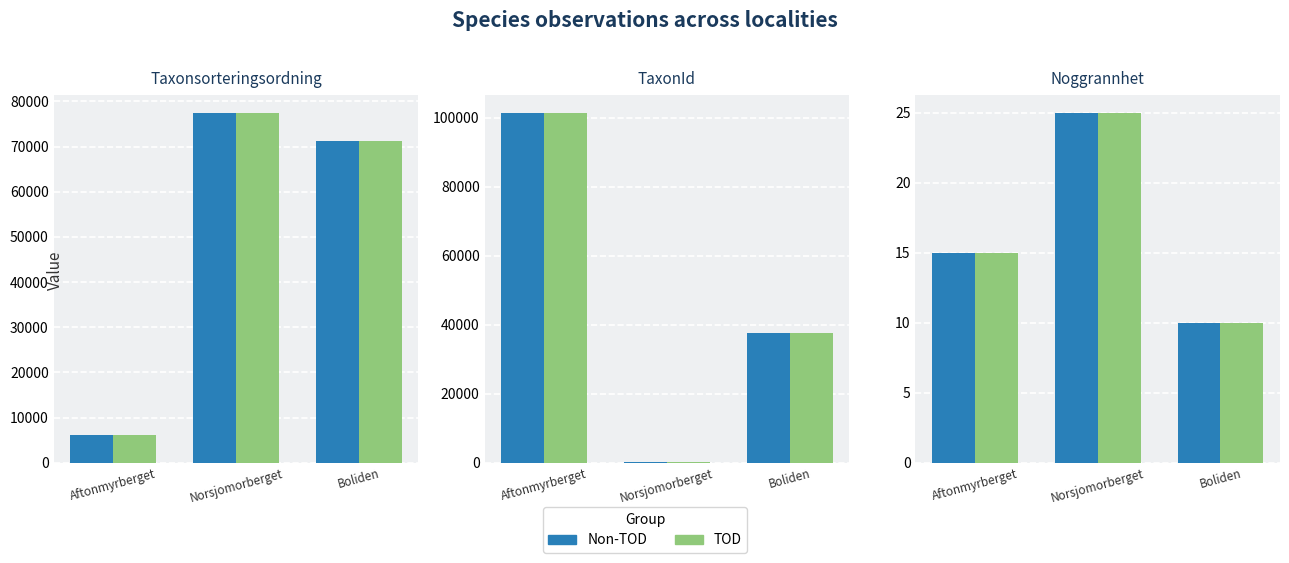

Between Aftonmyrberget and Norsjomorberget, which series saw the biggest shift?

Non-TOD